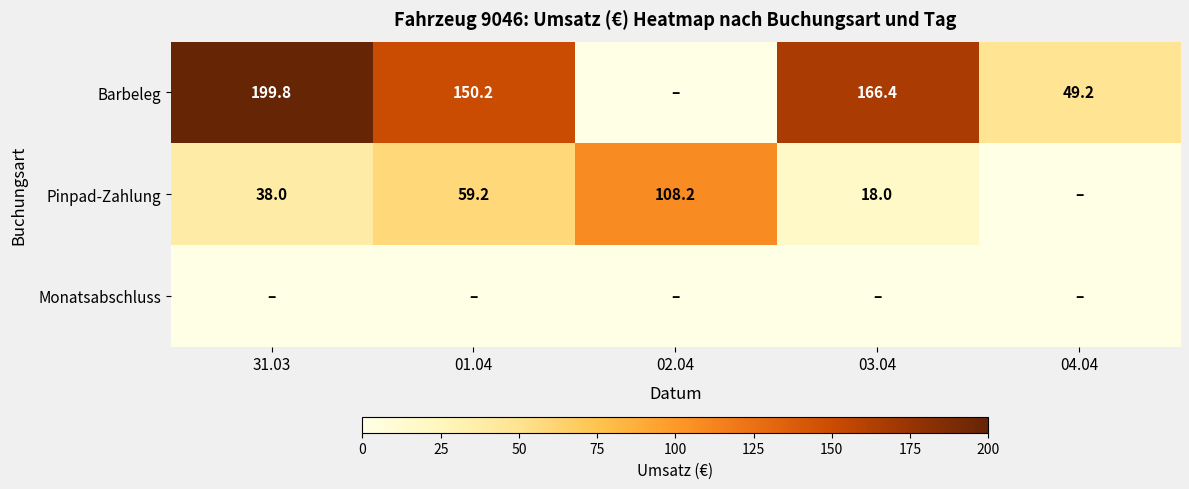

The value of Pinpad-Zahlung at 01.04 is 59.2. True or false?

True